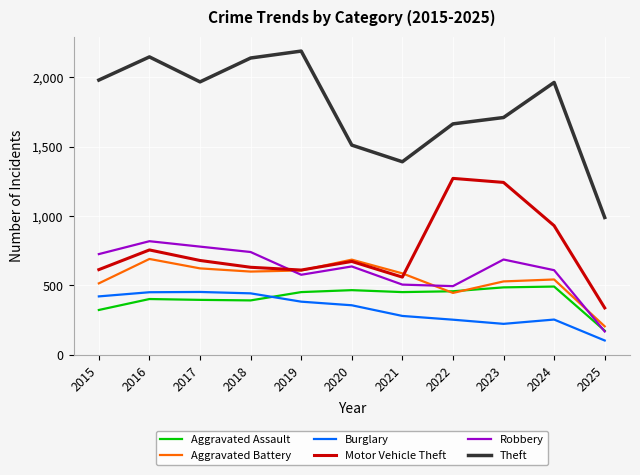

What is the difference between the Theft values at 2018 and 2019?

50